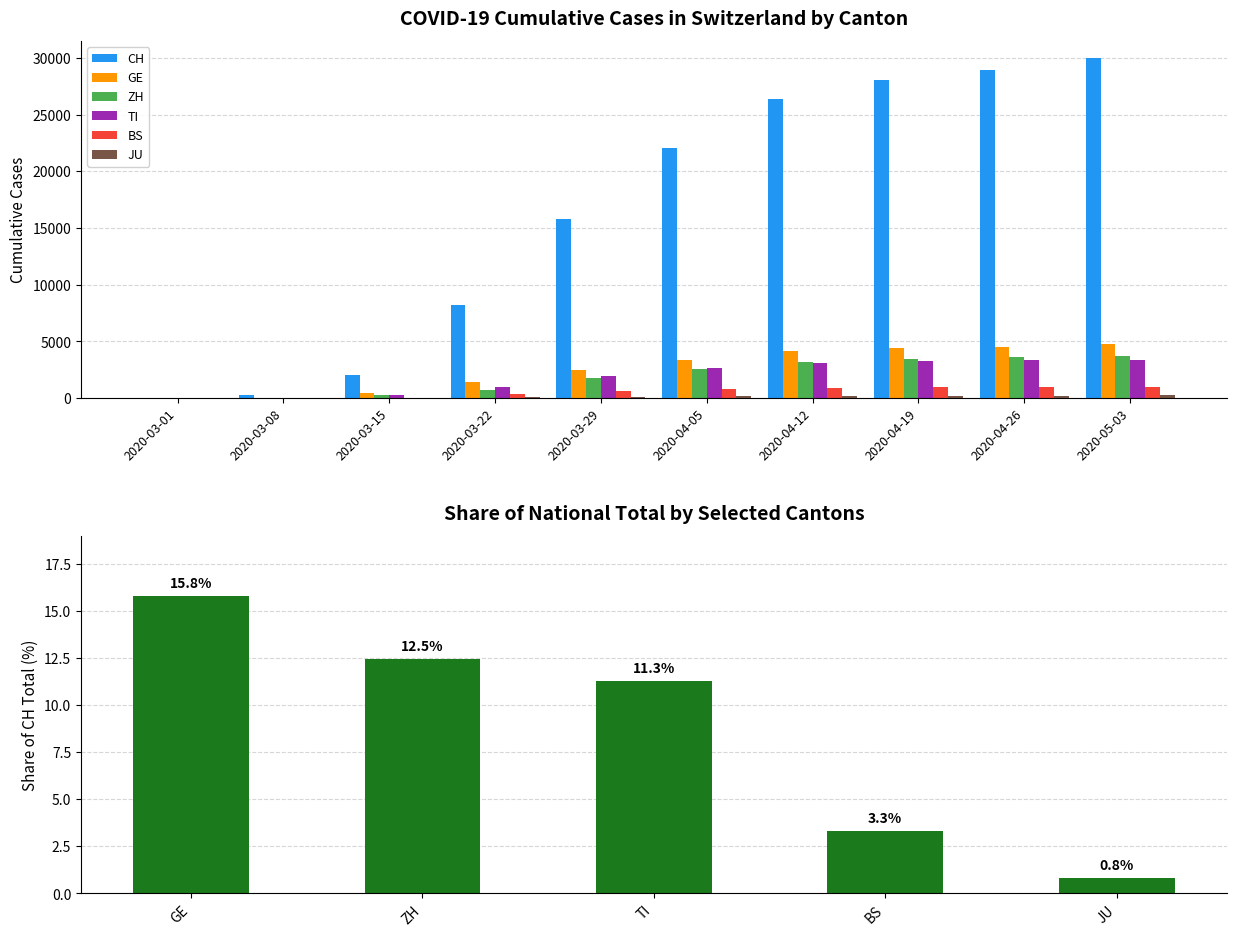

What is the sum of all CH values?

161826